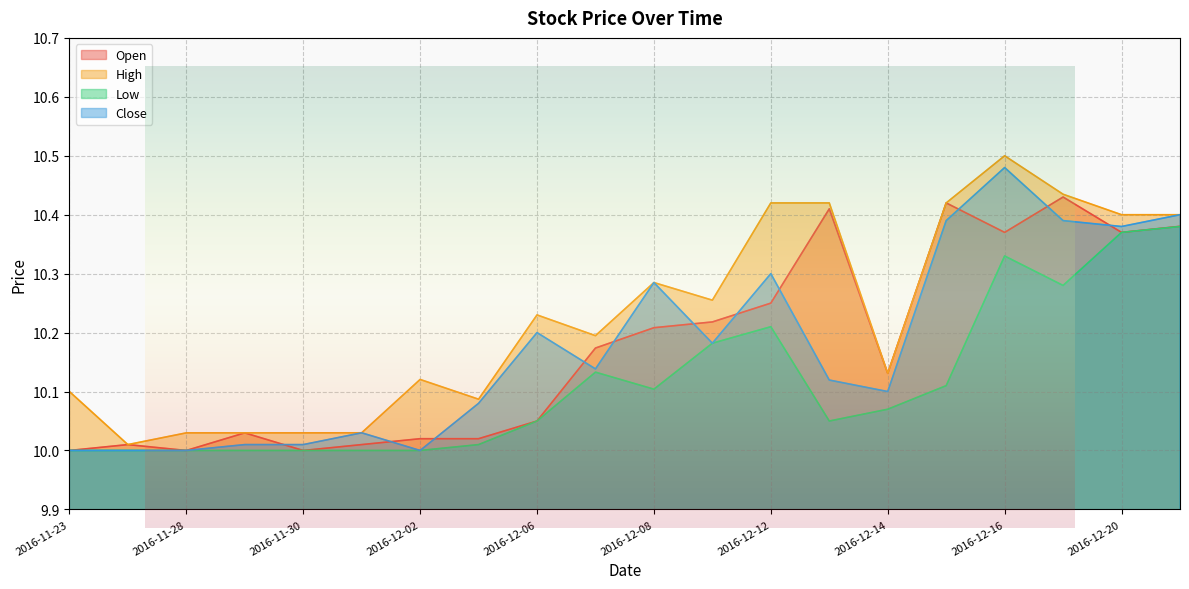

At which label does High reach its minimum?

2016-11-25